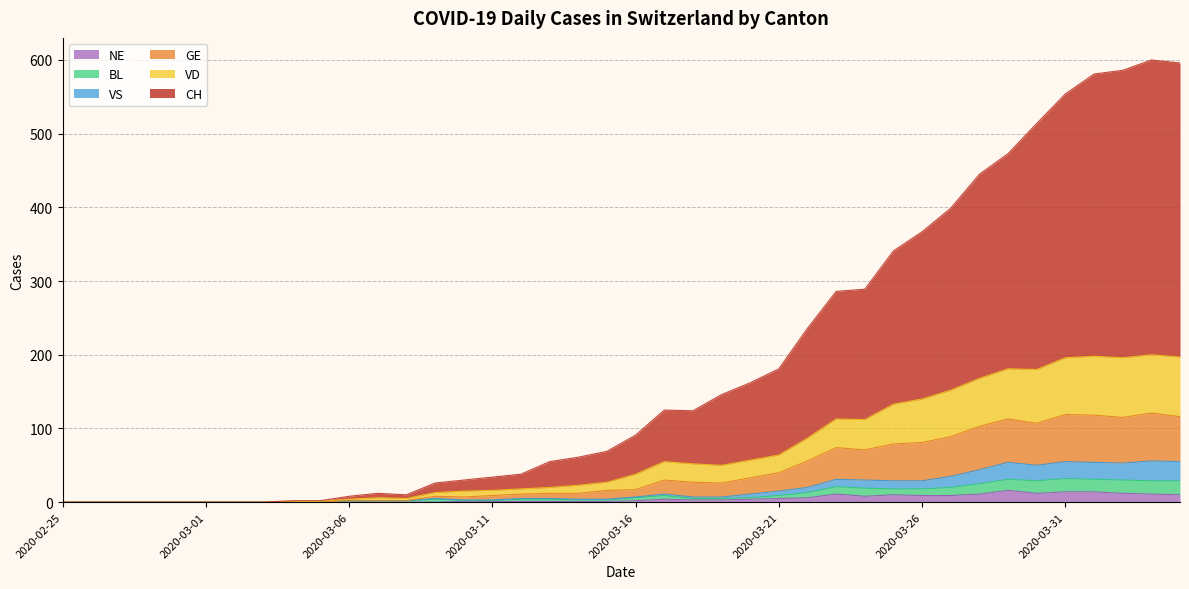

List the labels in order of GE value, largest first.

2020-04-03, 2020-03-31, 2020-04-01, 2020-04-04, 2020-04-02, 2020-03-29, 2020-03-30, 2020-03-28, 2020-03-27, 2020-03-26, 2020-03-25, 2020-03-23, 2020-03-24, 2020-03-22, 2020-03-21, 2020-03-20, 2020-03-17, 2020-03-18, 2020-03-19, 2020-03-16, 2020-03-15, 2020-03-13, 2020-03-14, 2020-03-12, 2020-03-11, 2020-03-09, 2020-03-10, 2020-03-06, 2020-03-07, 2020-03-08, 2020-02-25, 2020-02-26, 2020-02-27, 2020-02-28, 2020-02-29, 2020-03-01, 2020-03-02, 2020-03-03, 2020-03-04, 2020-03-05